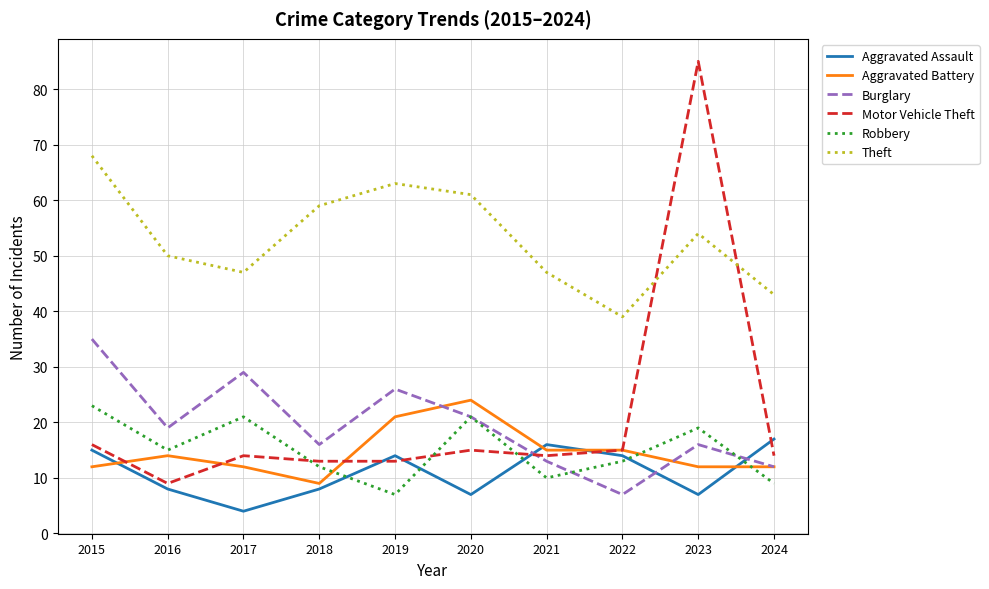

What is the spread (max minus min) of values at 2017?

43